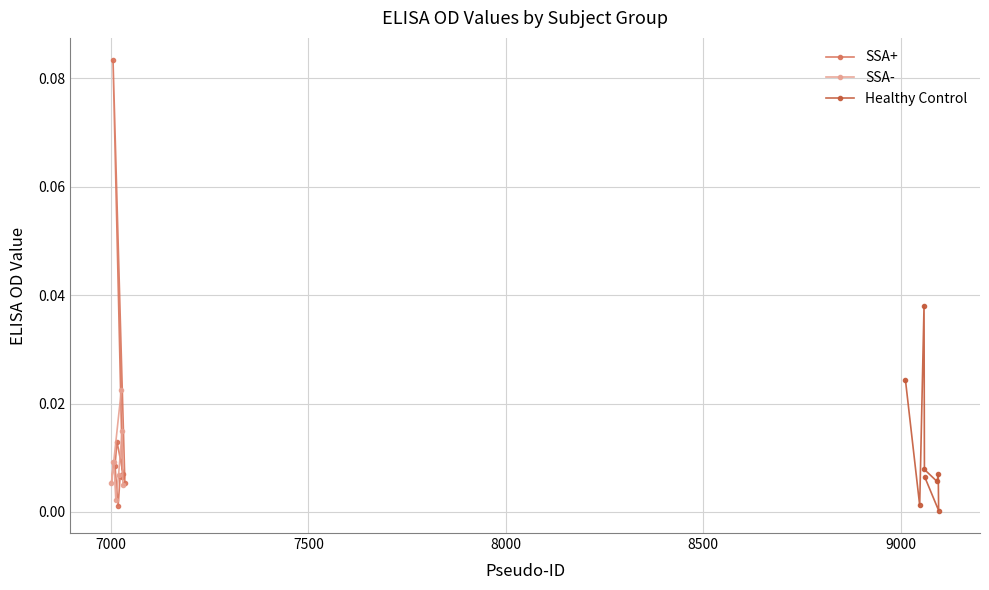

Count the number of data series in this chart.

3